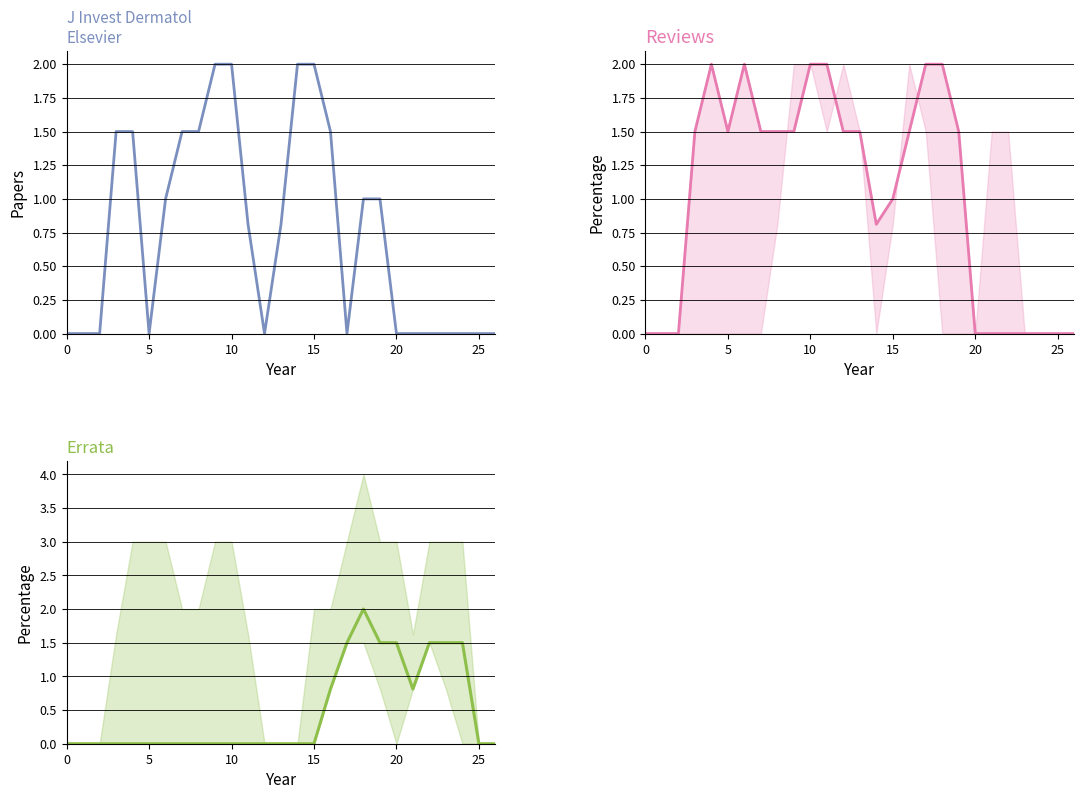

How many distinct data groups are displayed?

3